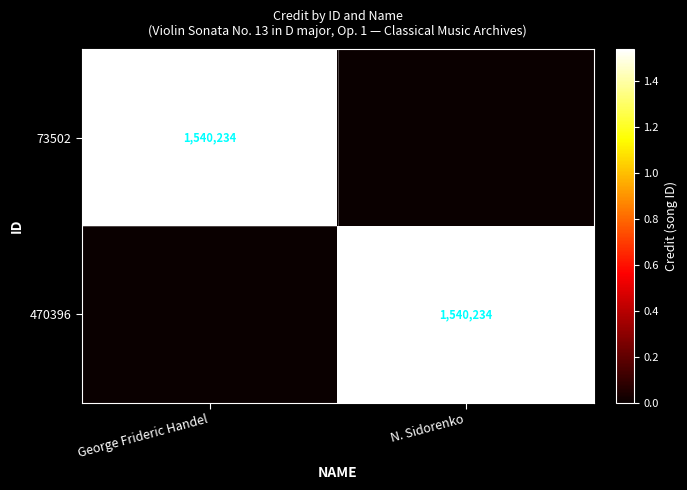

Is it true that 73502 equals 648078 at George Frideric Handel?

False